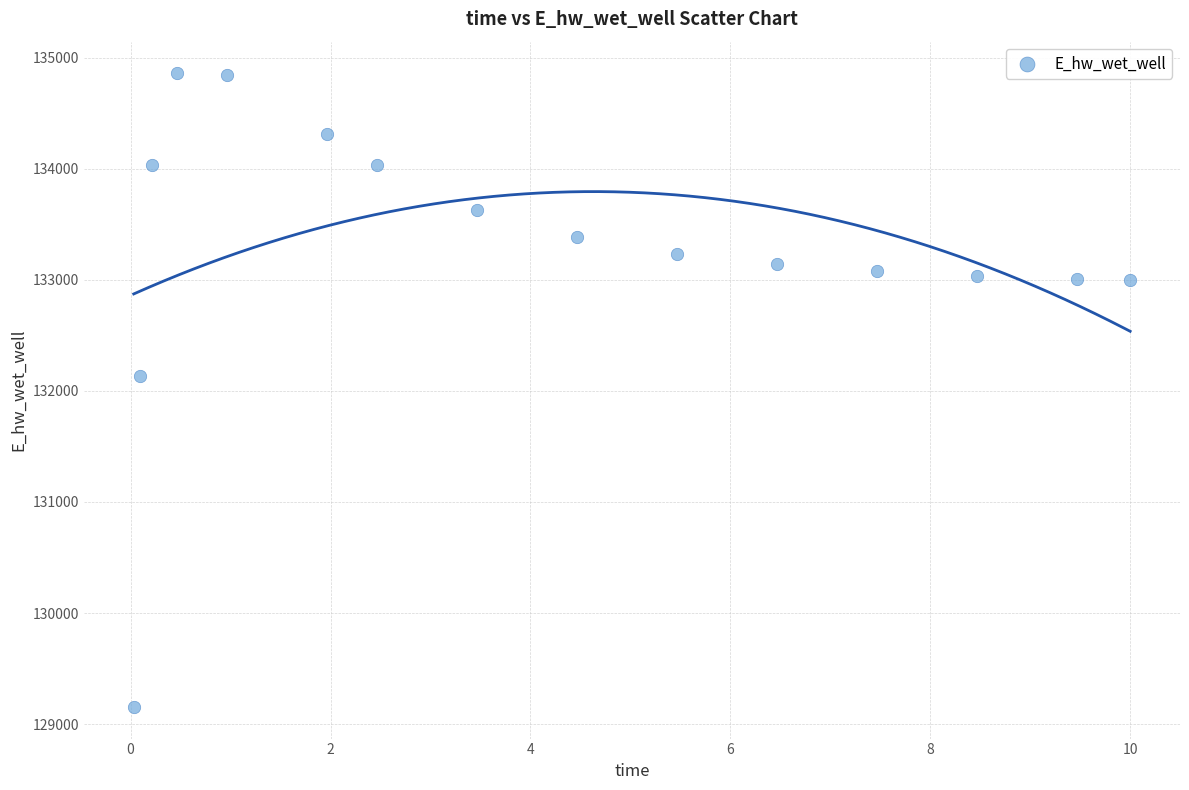

What Y value in the scatter plot is closest to 132006?

132131.3